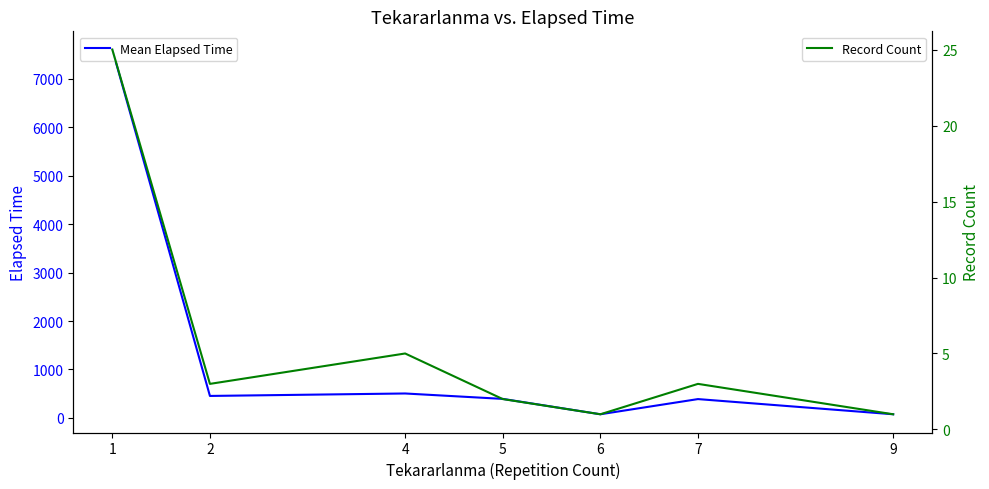

True or false: Record Count and Mean Elapsed Time cross at least once.

False